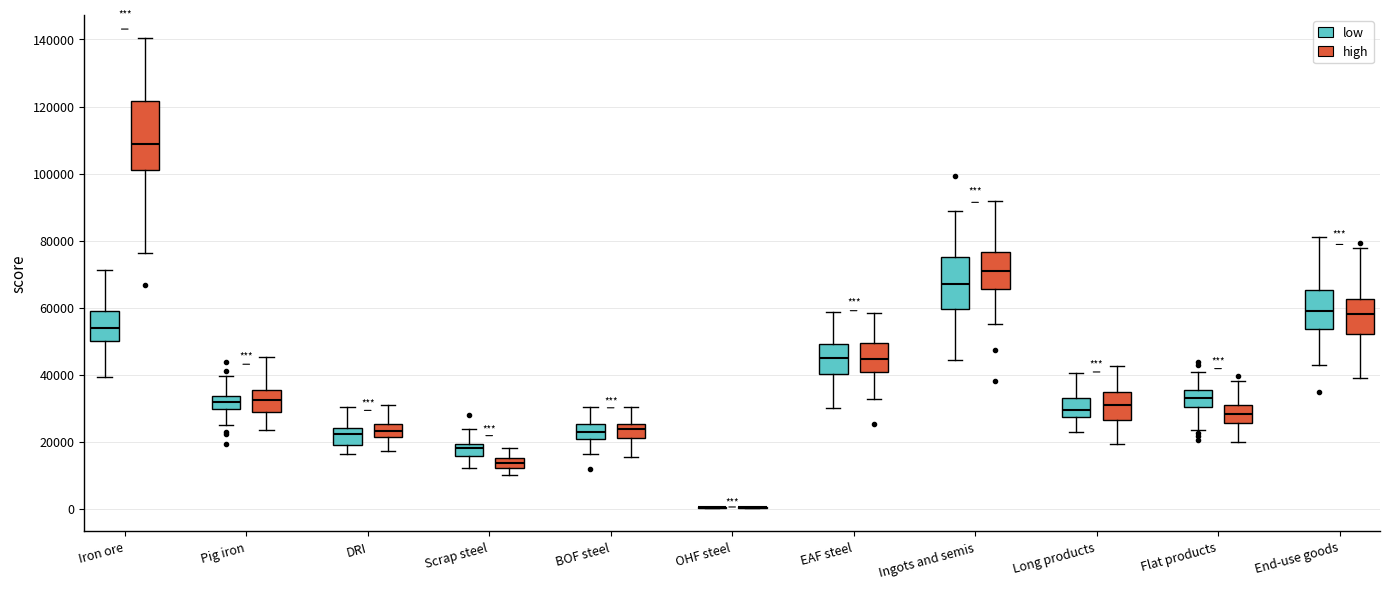

Reading left to right, read every box against the y-axis: the position of its median line, the range the box covers, and the ends of its whiskers. The values are not printed on the chart, so give them approximately, as read against the axis.

Iron ore (low): median 54000, box 50000 to 60000, whiskers 40000 to 72000
Iron ore (high): median 108000, box 100000 to 122000, whiskers 76000 to 140000
Pig iron (low): median 32000, box 30000 to 34000, whiskers 24000 to 40000
Pig iron (high): median 32000, box 28000 to 36000, whiskers 24000 to 46000
DRI (low): median 22000, box 18000 to 24000, whiskers 16000 to 30000
DRI (high): median 24000, box 22000 to 26000, whiskers 18000 to 30000
Scrap steel (low): median 18000, box 16000 to 20000, whiskers 12000 to 24000
Scrap steel (high): median 14000, box 12000 to 16000, whiskers 10000 to 18000
BOF steel (low): median 22000, box 20000 to 26000, whiskers 16000 to 30000
BOF steel (high): median 24000, box 22000 to 26000, whiskers 16000 to 30000
OHF steel (low): box collapsed to a line at 0, whiskers 0 to 0
OHF steel (high): box collapsed to a line at 0, whiskers 0 to 0
EAF steel (low): median 44000, box 40000 to 50000, whiskers 30000 to 58000
EAF steel (high): median 44000, box 40000 to 50000, whiskers 32000 to 58000
Ingots and semis (low): median 68000, box 60000 to 74000, whiskers 44000 to 88000
Ingots and semis (high): median 70000, box 66000 to 76000, whiskers 56000 to 92000
Long products (low): median 30000, box 28000 to 34000, whiskers 22000 to 40000
Long products (high): median 30000, box 26000 to 34000, whiskers 20000 to 42000
Flat products (low): median 34000, box 30000 to 36000, whiskers 24000 to 40000
Flat products (high): median 28000, box 26000 to 30000, whiskers 20000 to 38000
End-use goods (low): median 58000, box 54000 to 66000, whiskers 42000 to 82000
End-use goods (high): median 58000, box 52000 to 62000, whiskers 40000 to 78000